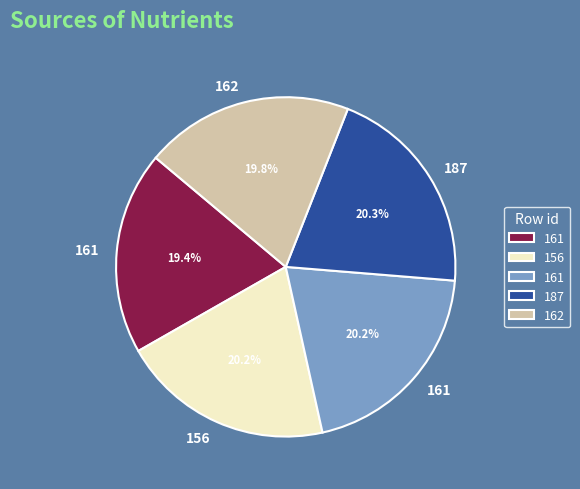

Does any single category account for the majority?

No